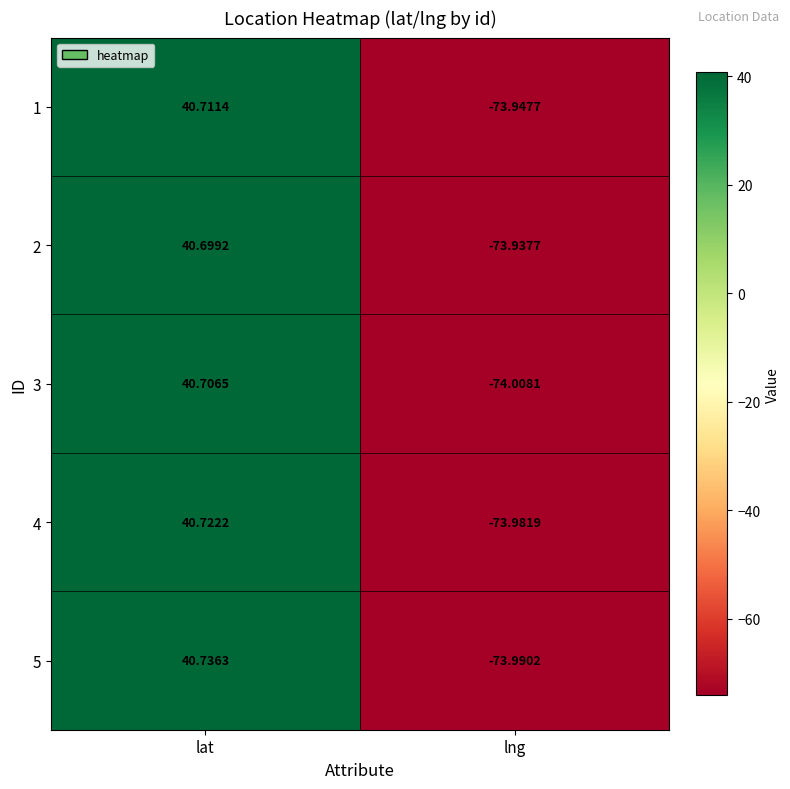

List the labels in order of 5 value, smallest first.

lng, lat